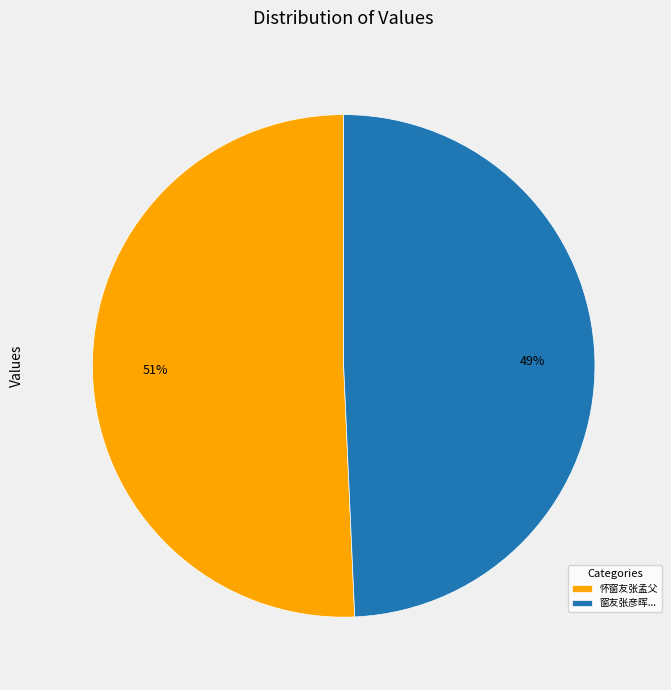

What is the largest slice in the pie chart?

怀窗友张孟父